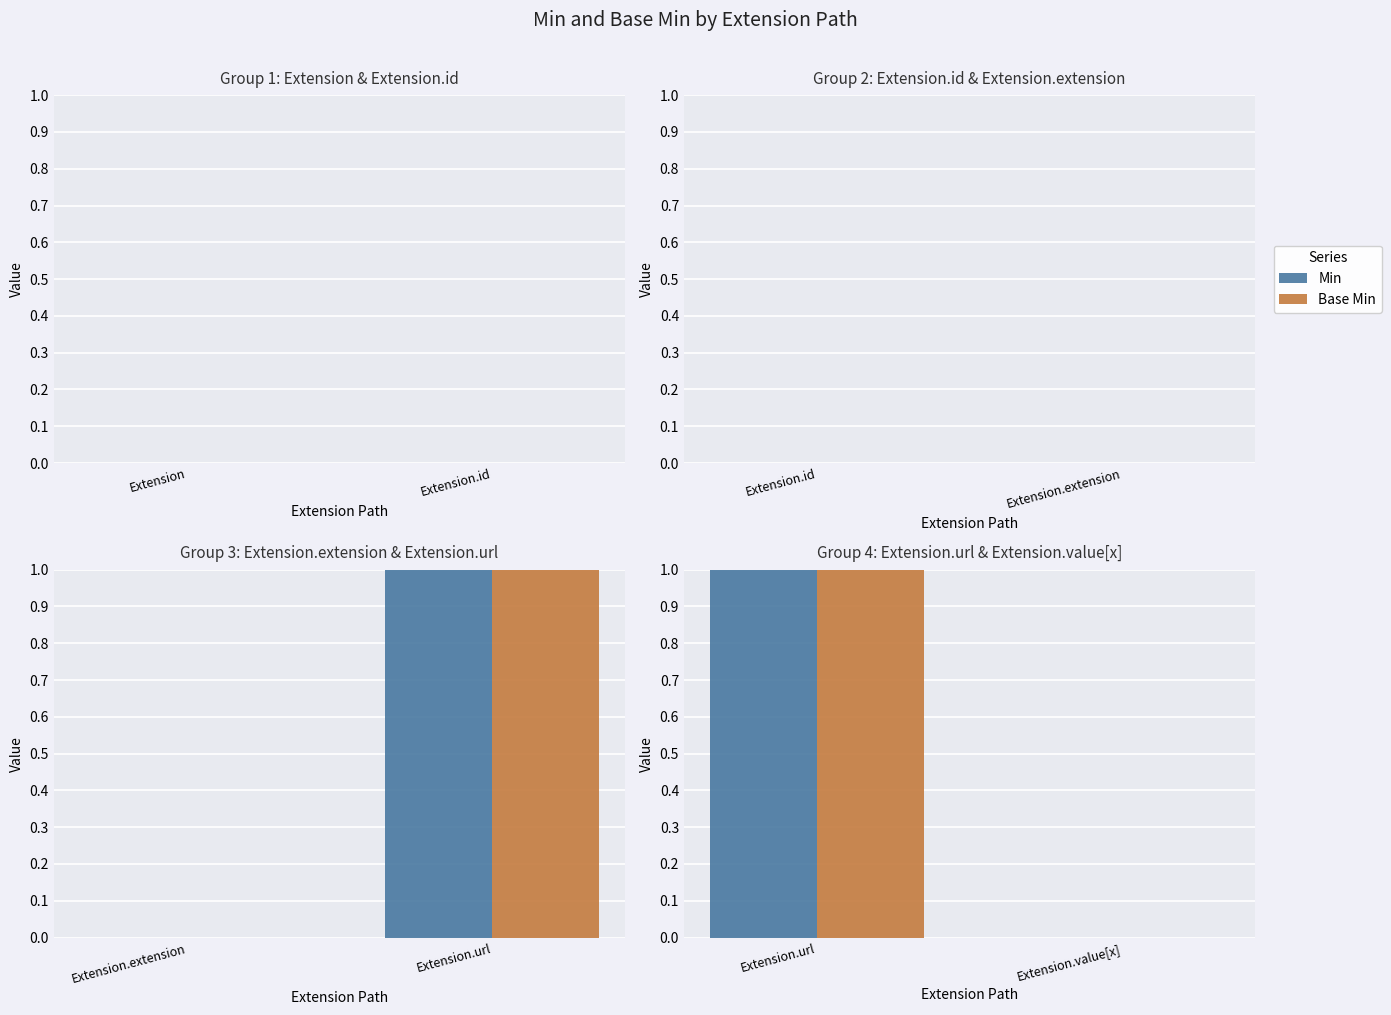

How many series are shown in this chart?

2